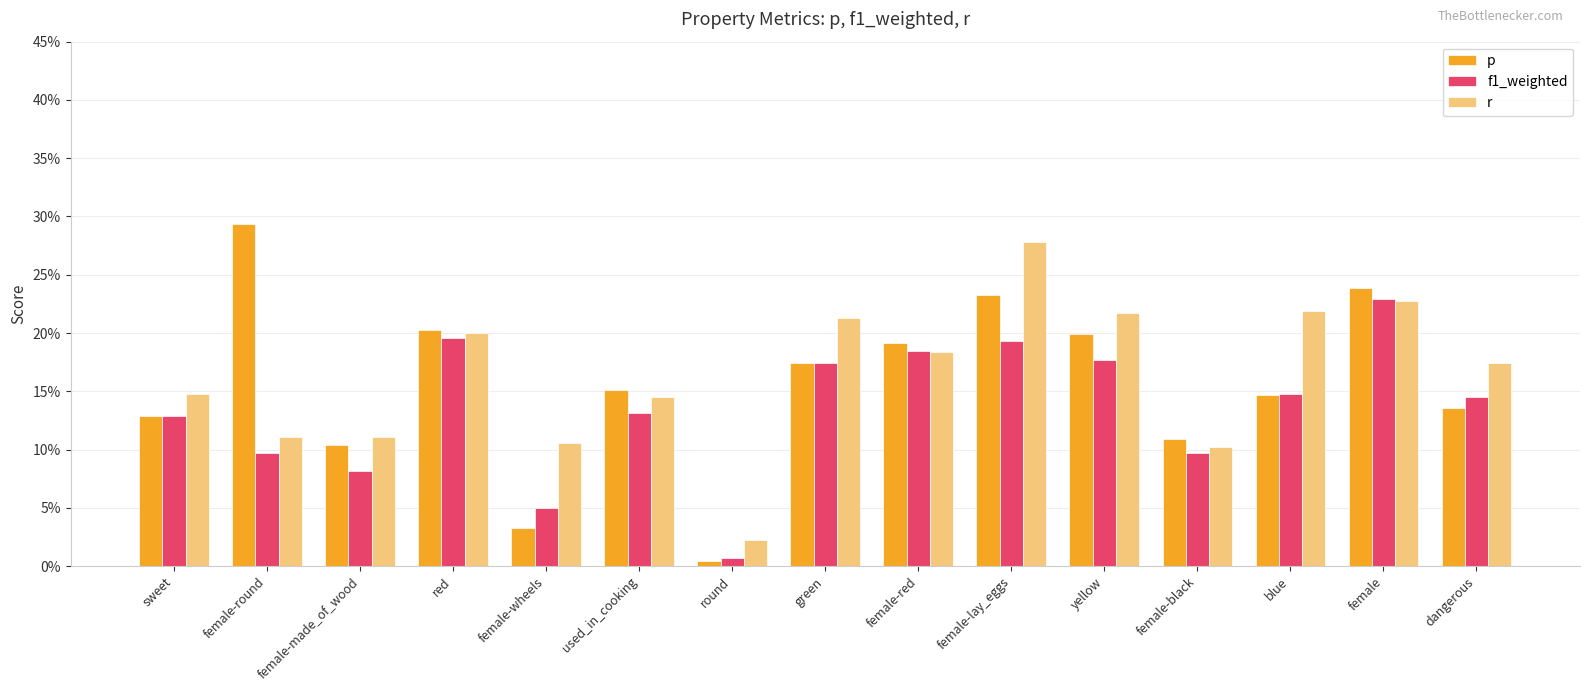

What are all the series names shown in the legend?

p, f1_weighted, r